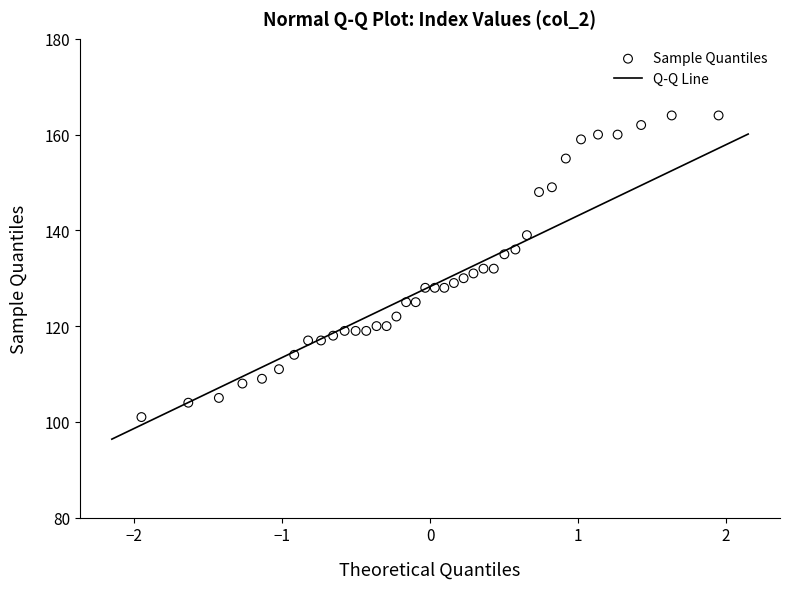

What is the range of Y values (max minus min)?

63